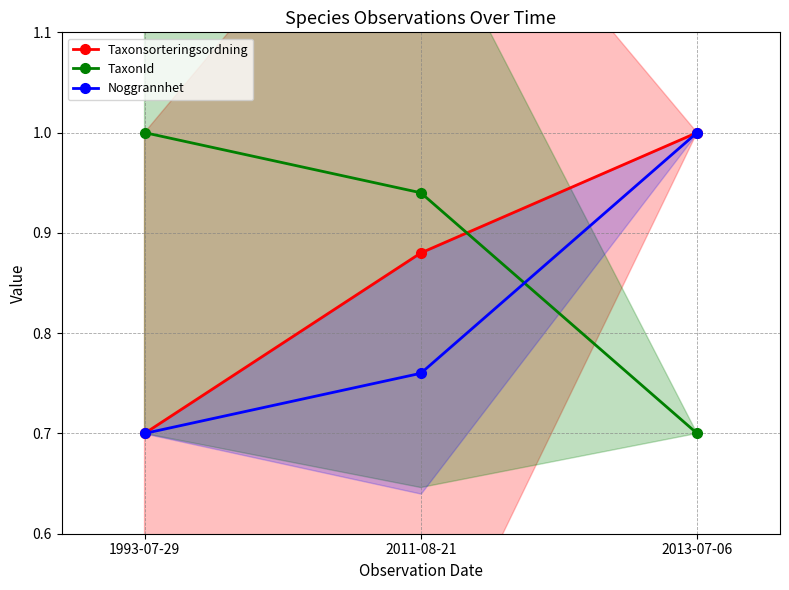

What are all the series names shown in the legend?

Taxonsorteringsordning, TaxonId, Noggrannhet